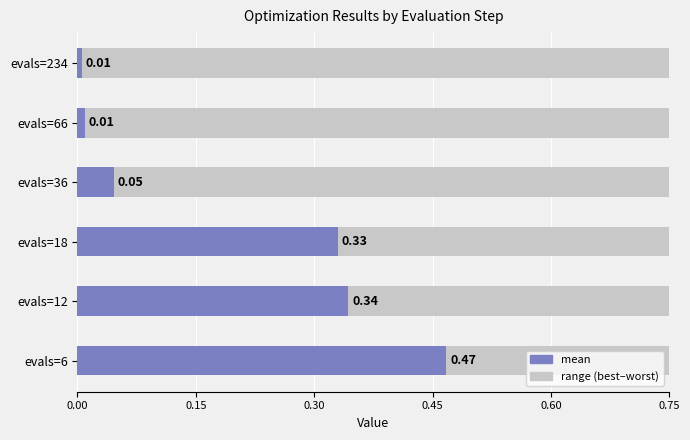

What is the difference between the maximum and minimum values?

0.5